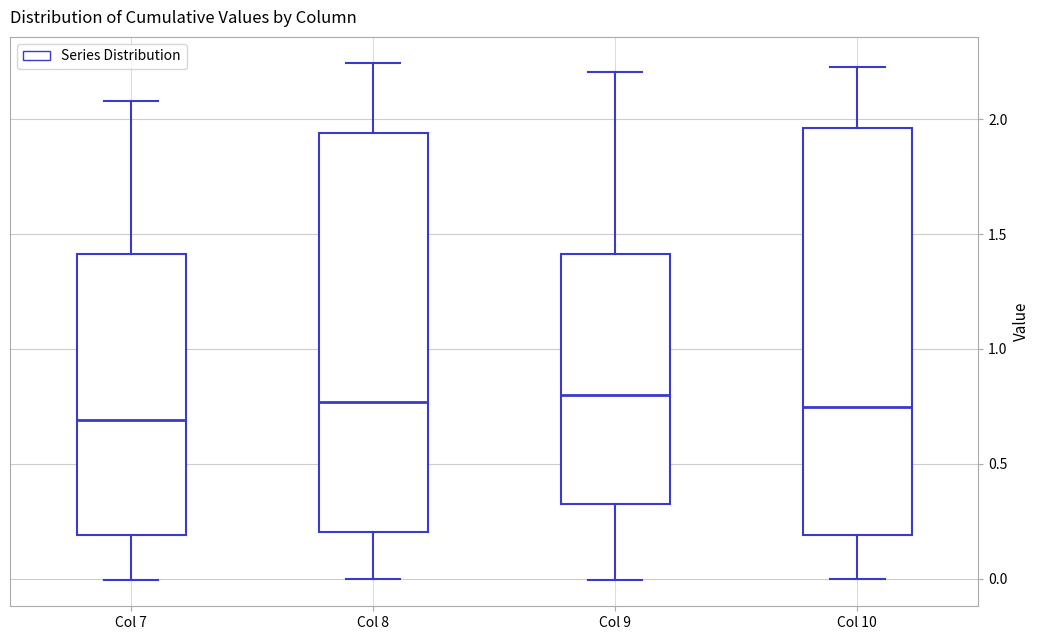

Which box has the lowest median line?

Col 7